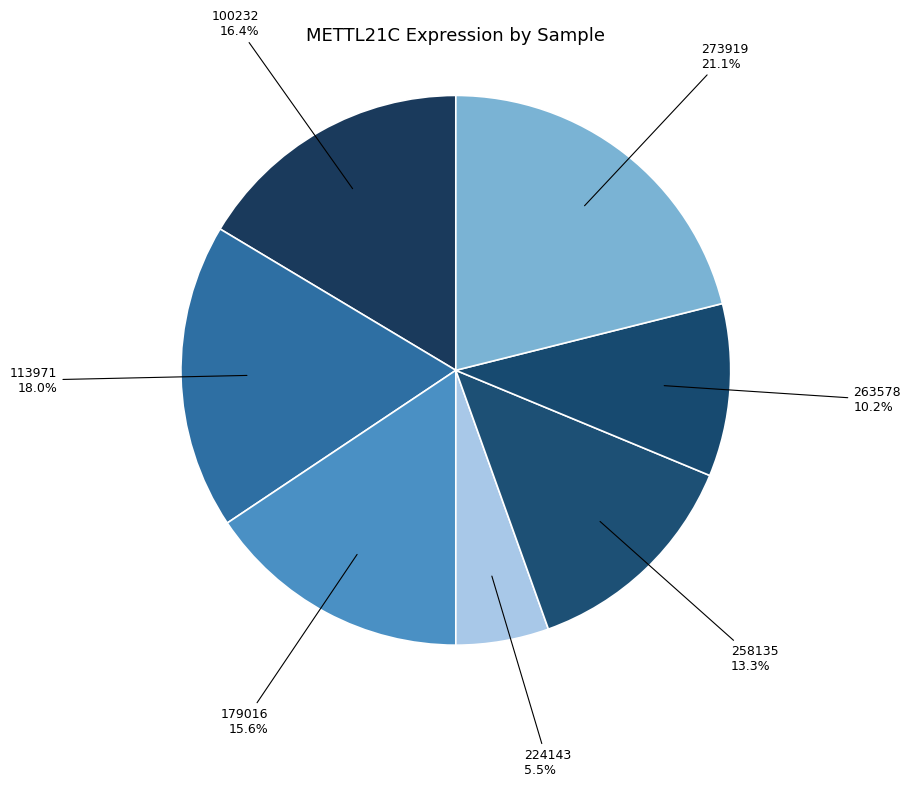

Is the sum of 258135 and 224143 greater than half?

No